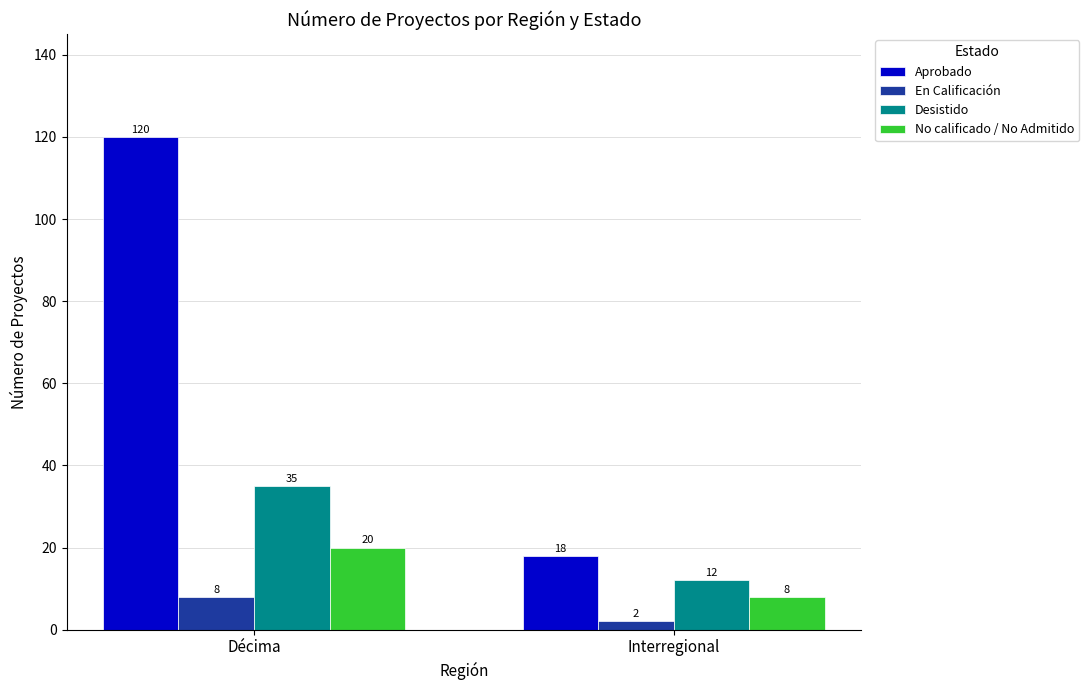

Reading left to right, transcribe all the data shown in this chart.

Aprobado: 120	18
En Calificación: 8	2
Desistido: 35	12
No calificado / No Admitido: 20	8